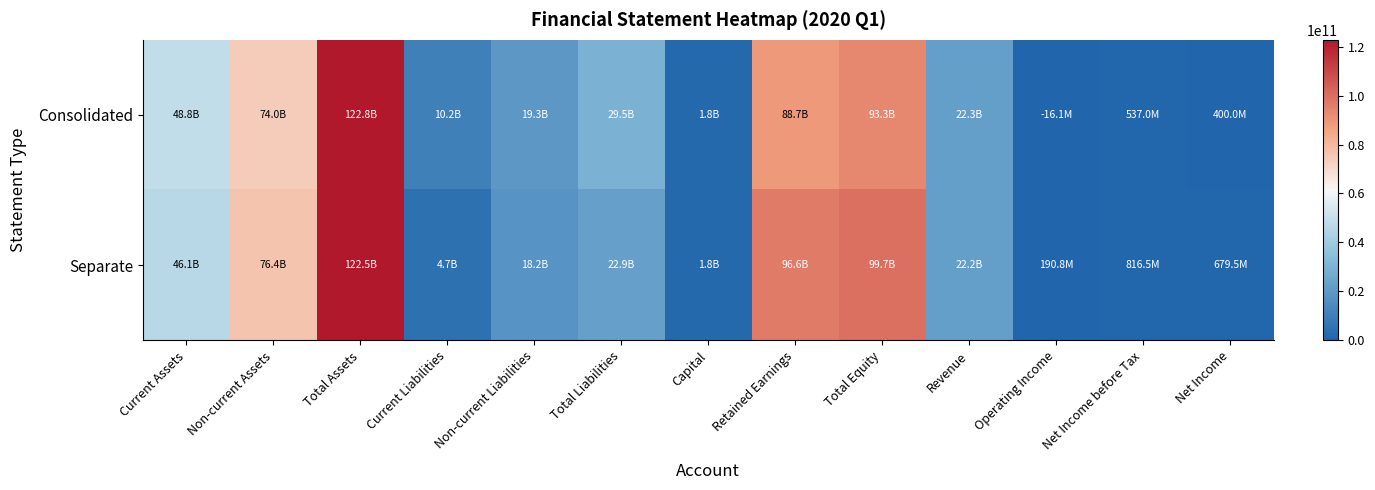

List the series in order of their peak value, lowest first.

Separate, Consolidated